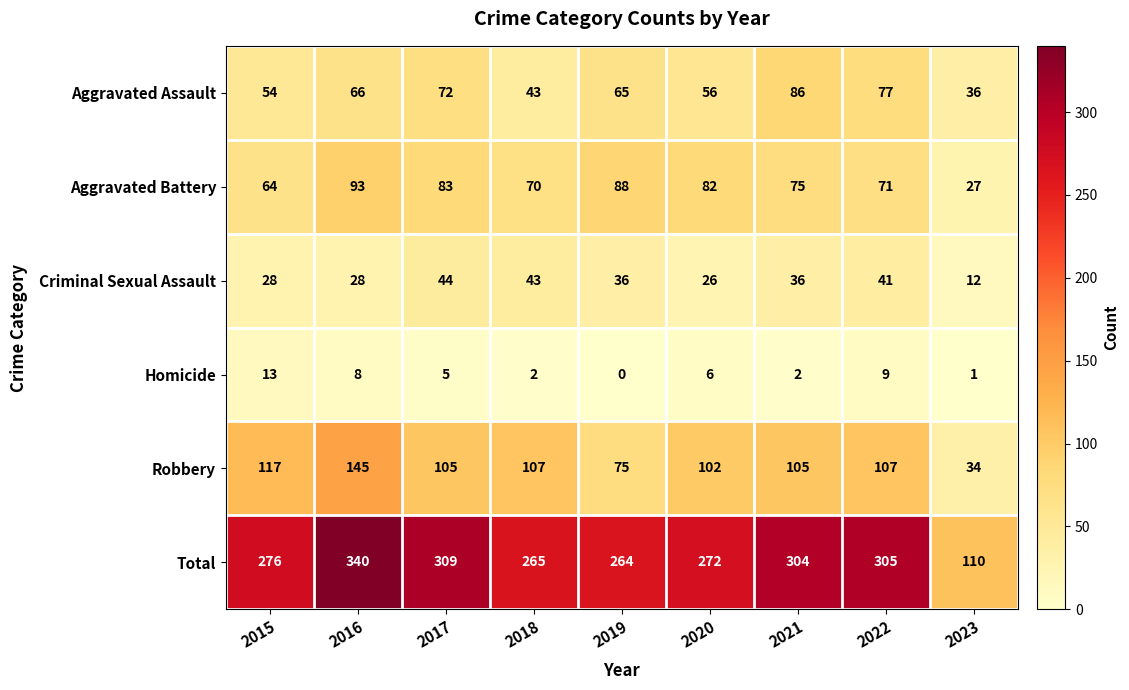

Rank the series at 2019 from highest to lowest value.

Total, Aggravated Battery, Robbery, Aggravated Assault, Criminal Sexual Assault, Homicide